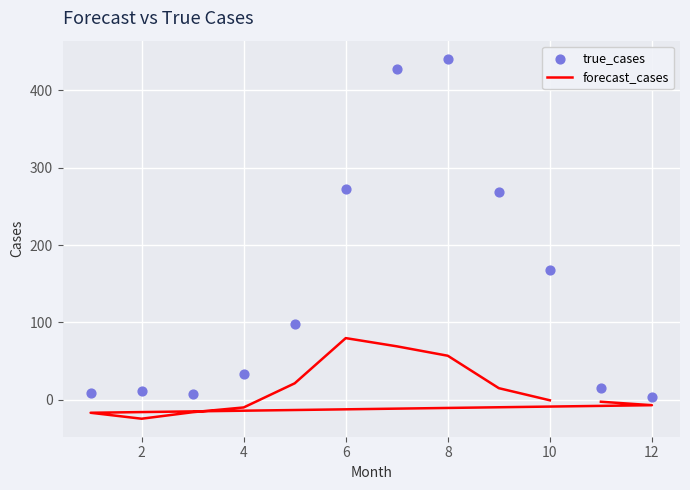

Which series has the largest total across all categories?

true_cases